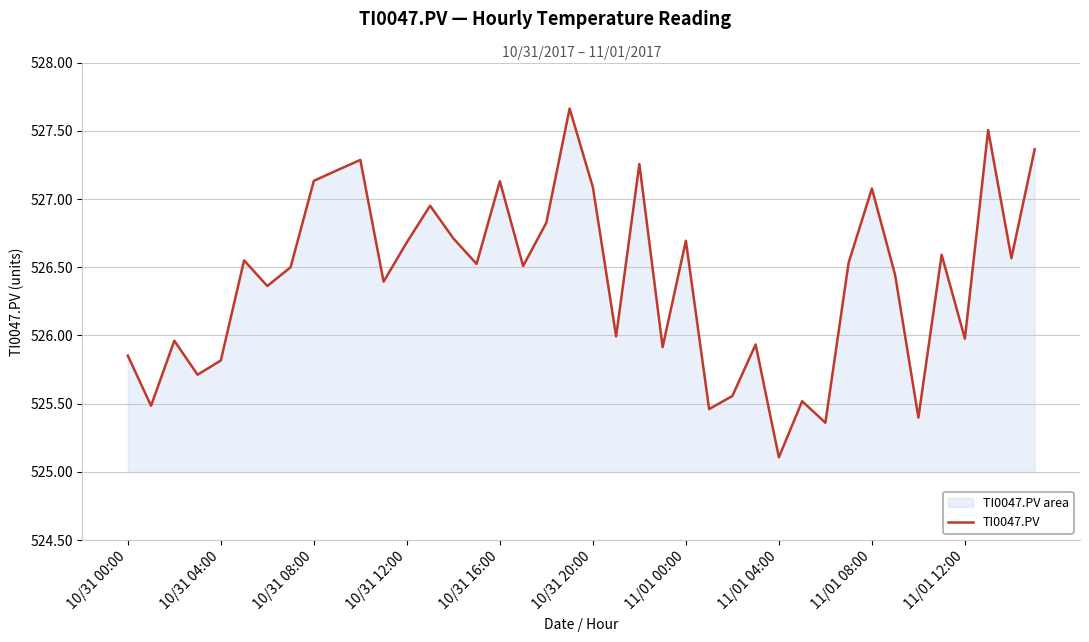

How many points are higher than both their immediate neighbors (excluding endpoints)?

13